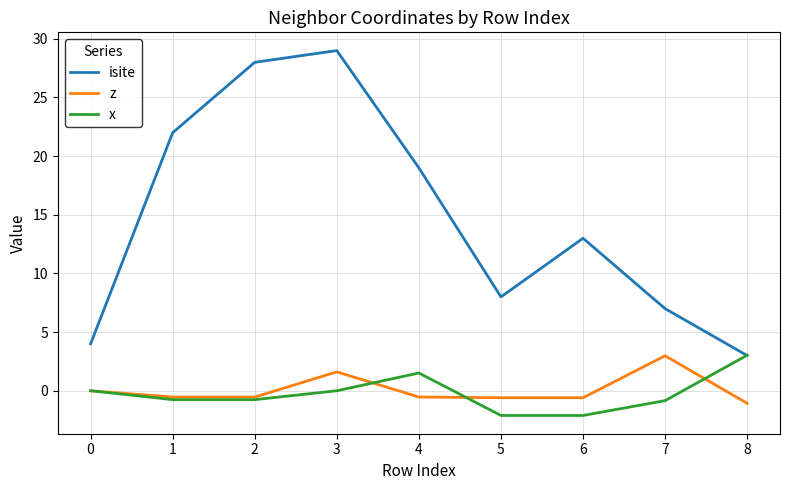

The value of isite at 1 is 36.3. True or false?

False